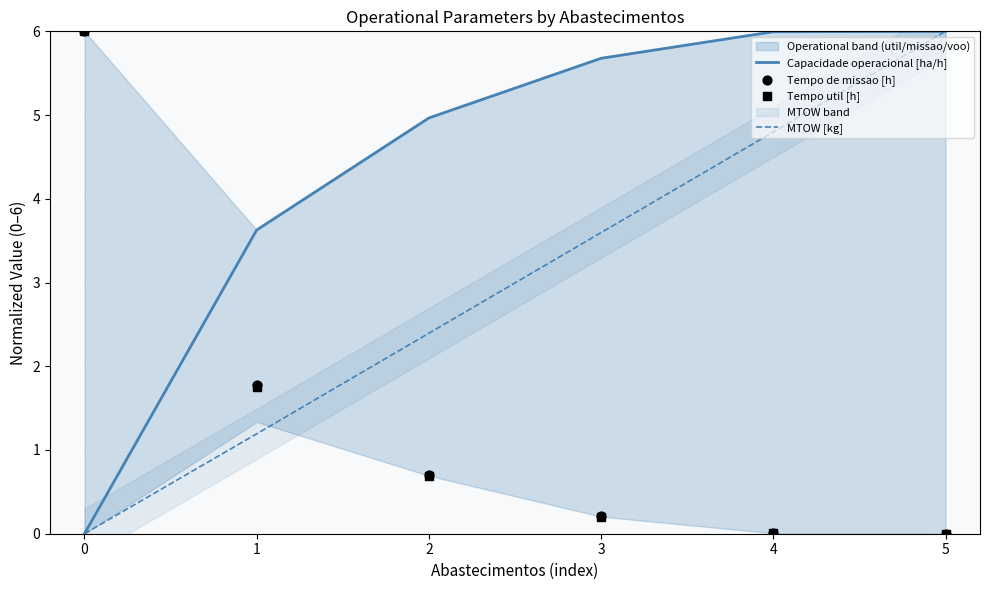

Which series contains the highest Y value?

Capacidade operacional [ha/h]